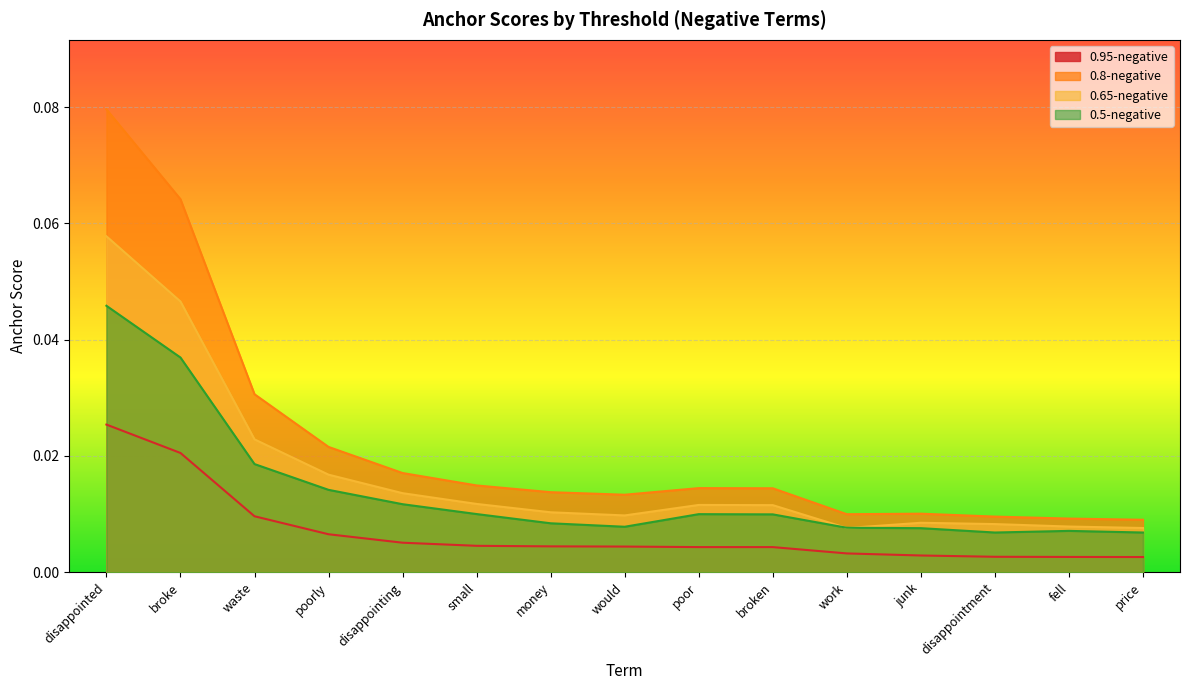

How many data points does each series have?

15